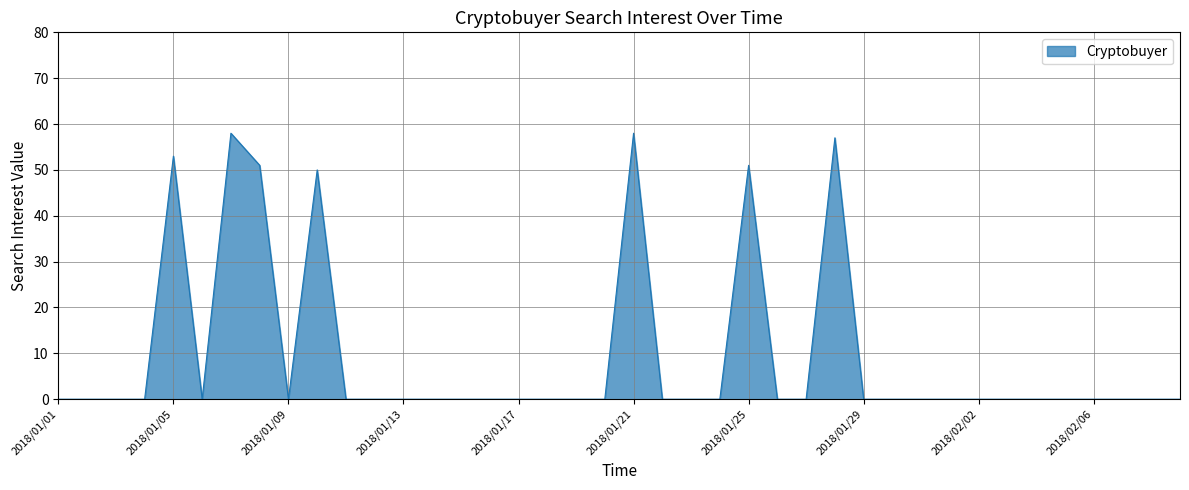

What is the difference between the maximum and second lowest values?

58